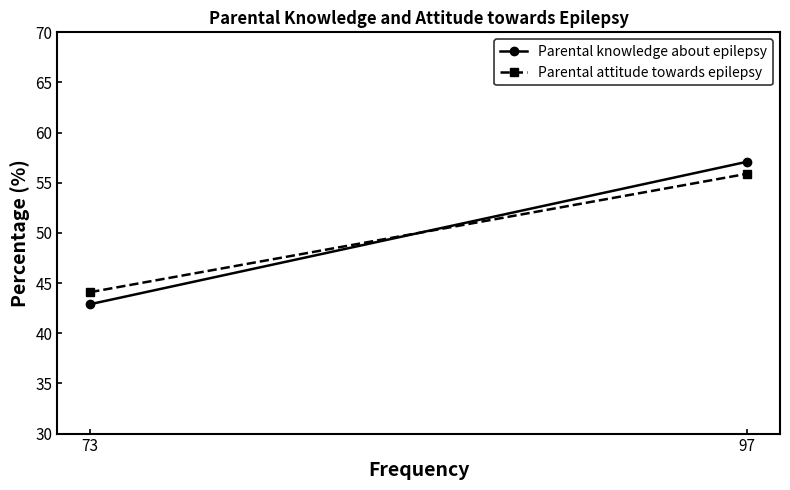

Reading left to right, list all the values displayed in this chart.

Parental knowledge about epilepsy: 73=42.9	97=57.1
Parental attitude towards epilepsy: 73=44.1	97=55.9